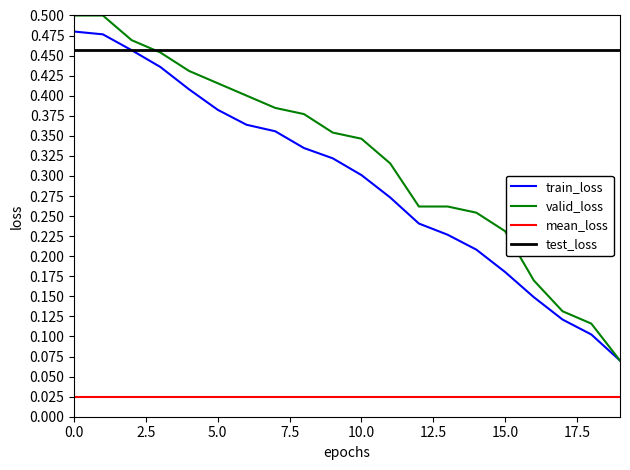

Does the chart have visible grid lines?

No